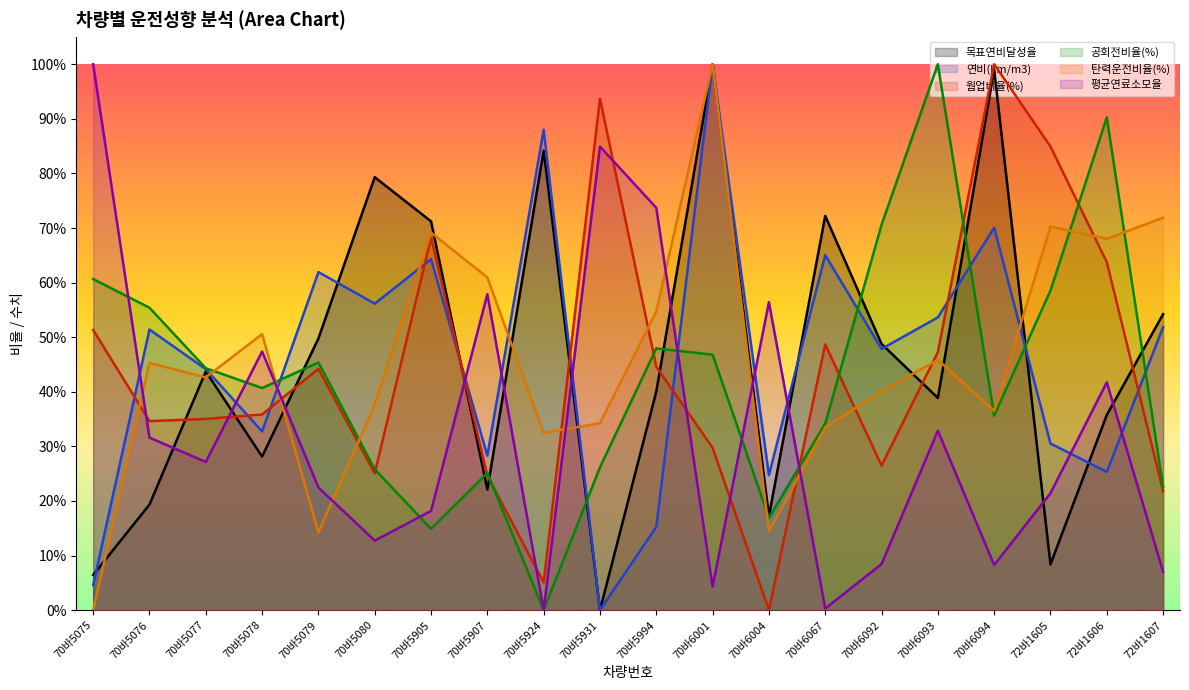

True or false: 목표연비달성율 has more than 0 interior local peaks.

True